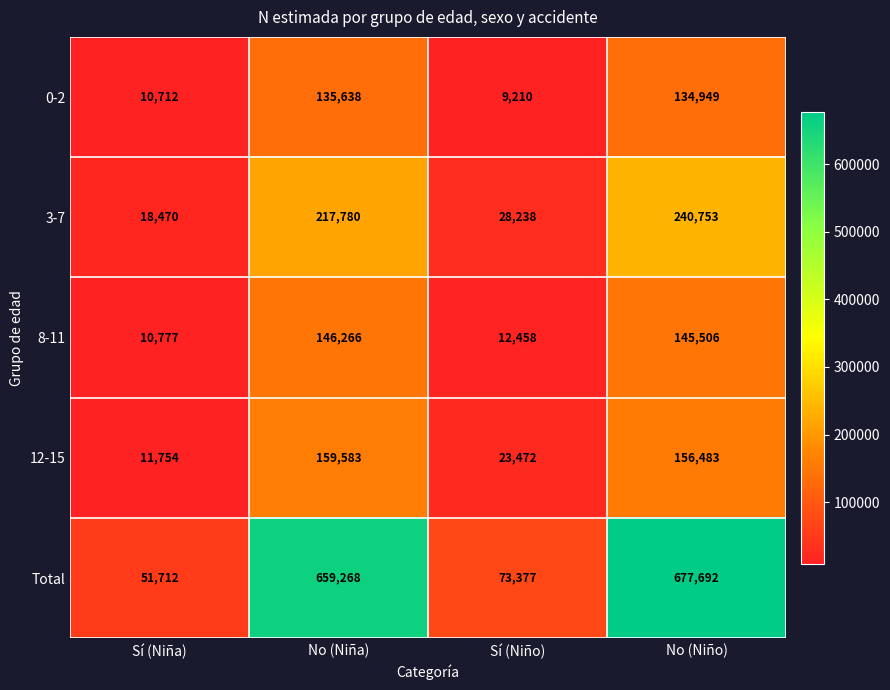

What is the approximate value of Total at Sí (Niño), to the nearest 100?

73400